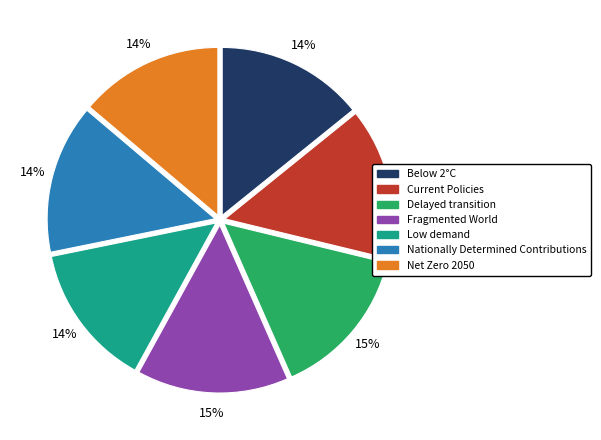

Combined, do Low demand and Net Zero 2050 account for over 50%?

No